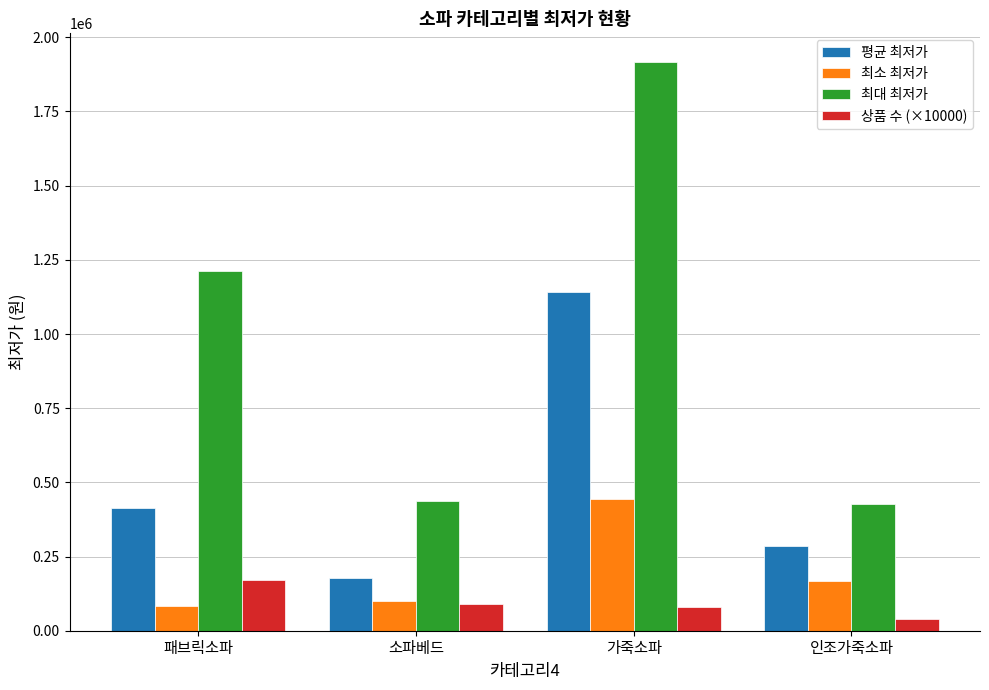

Rank the series by their maximum value, from highest to lowest.

최대 최저가, 평균 최저가, 최소 최저가, 상품 수 (×10000)